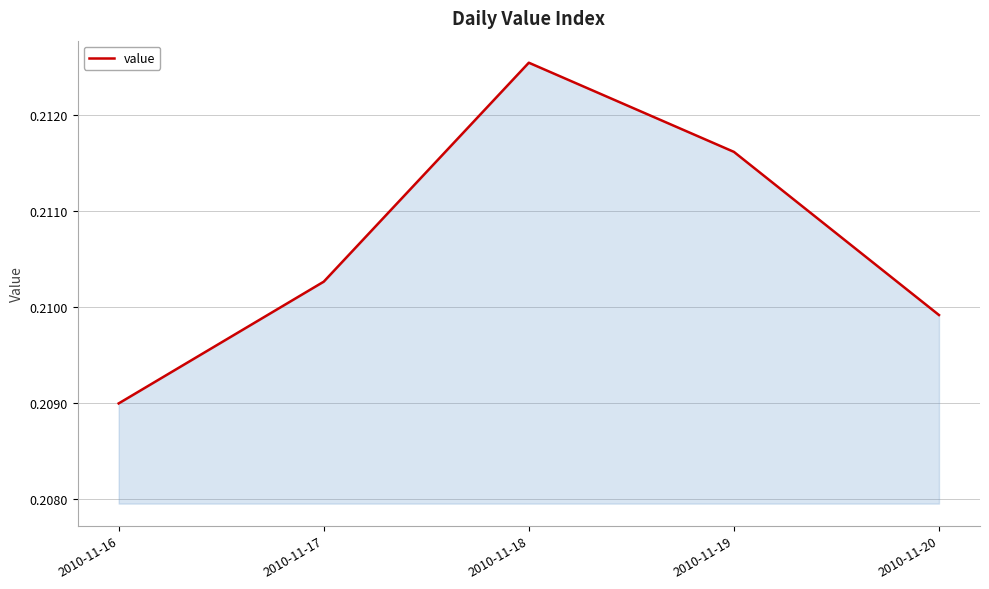

Rank the categories by value from lowest to highest.

2010-11-16, 2010-11-20, 2010-11-17, 2010-11-19, 2010-11-18